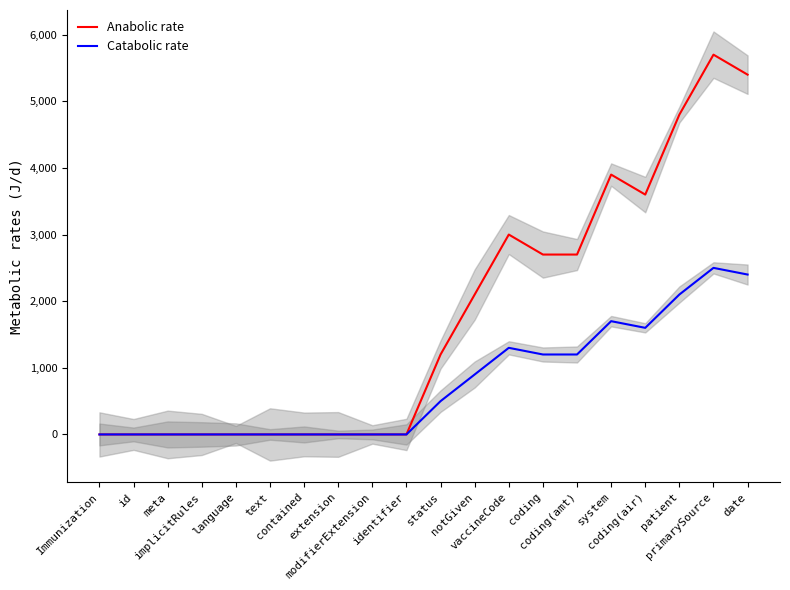

Which label corresponds to the smallest value in the chart?

Immunization